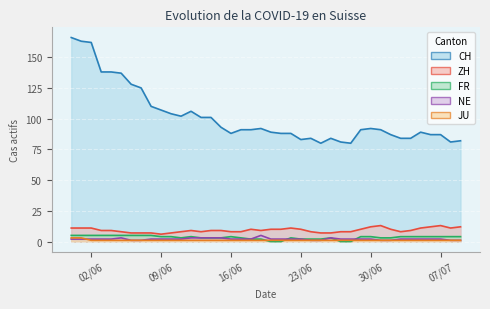

What are all the series names shown in the legend?

CH, ZH, FR, NE, JU